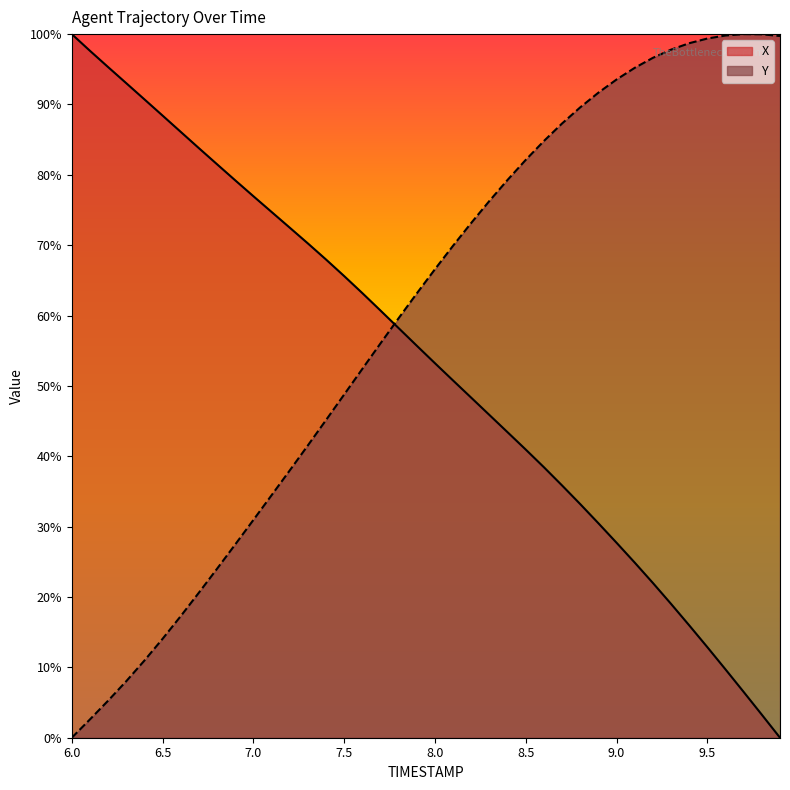

Rank the categories by Y value from lowest to highest.

6.0, 6.1, 6.2, 6.3, 6.4, 6.5, 6.6, 6.7, 6.8, 6.9, 7.0, 7.1, 7.2, 7.3, 7.4, 7.5, 7.6, 7.7, 7.8, 7.9, 8.0, 8.1, 8.2, 8.3, 8.4, 8.5, 8.6, 8.7, 8.8, 8.9, 9.0, 9.1, 9.2, 9.3, 9.4, 9.5, 9.9, 9.6, 9.8, 9.7